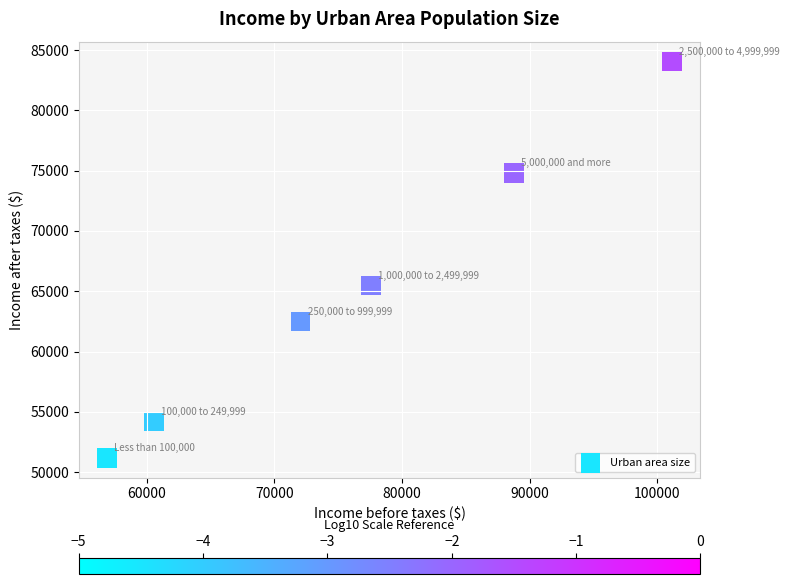

What is the range of X values (max minus min)?

44300